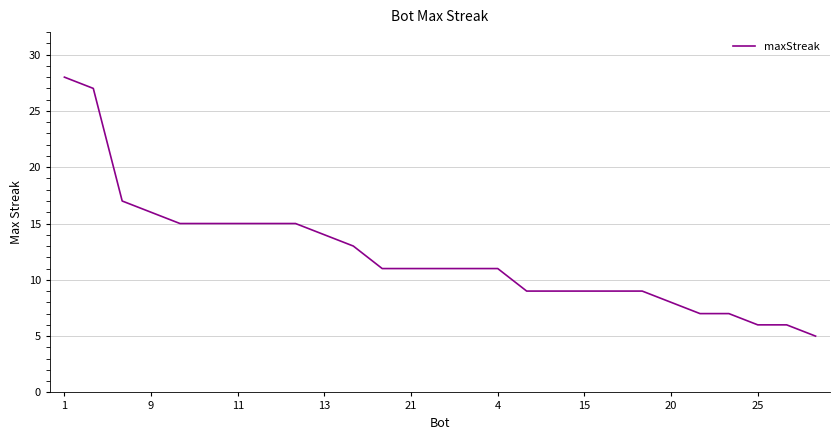

Reading right to left, list all the values displayed in this chart.

5	6	6	7	7	8	9	9	9	9	9	11	11	11	11	11	13	14	15	15	15	15	15	16	17	27	28